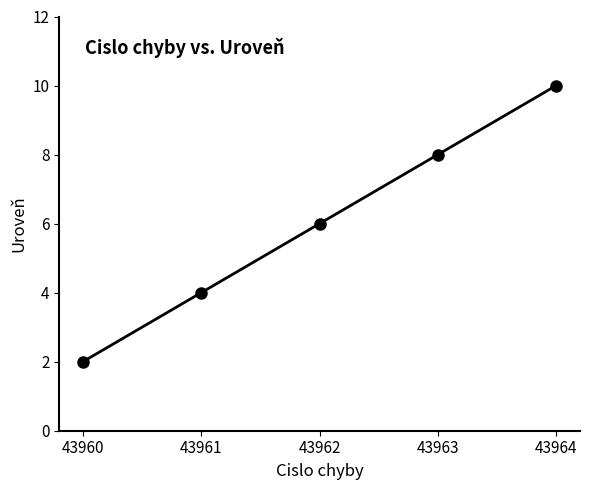

Does the chart display data point markers on the line(s)?

Yes